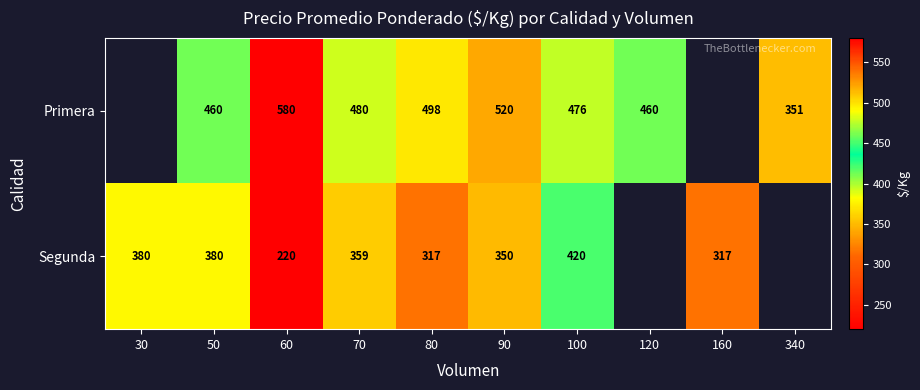

At 50, list the series in order from largest to smallest.

Primera, Segunda